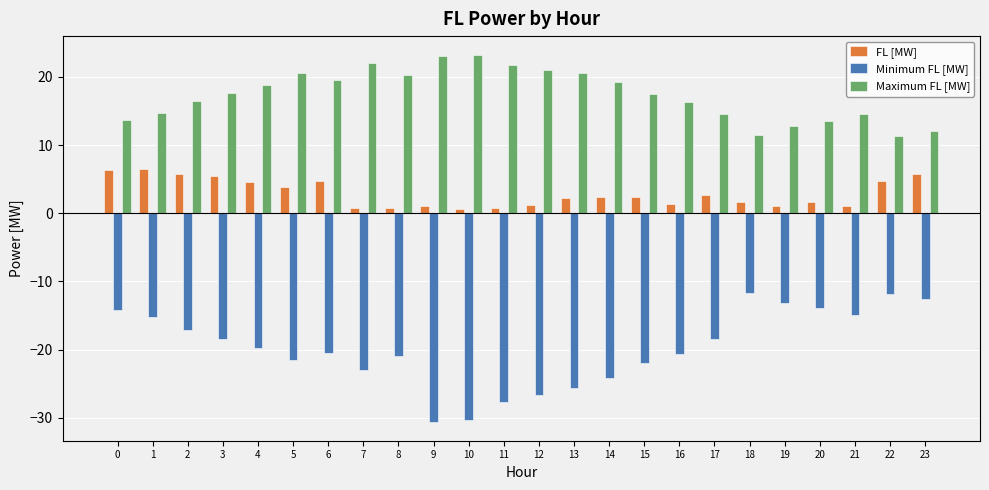

Rank the series by their maximum value, from lowest to highest.

Minimum FL [MW], FL [MW], Maximum FL [MW]